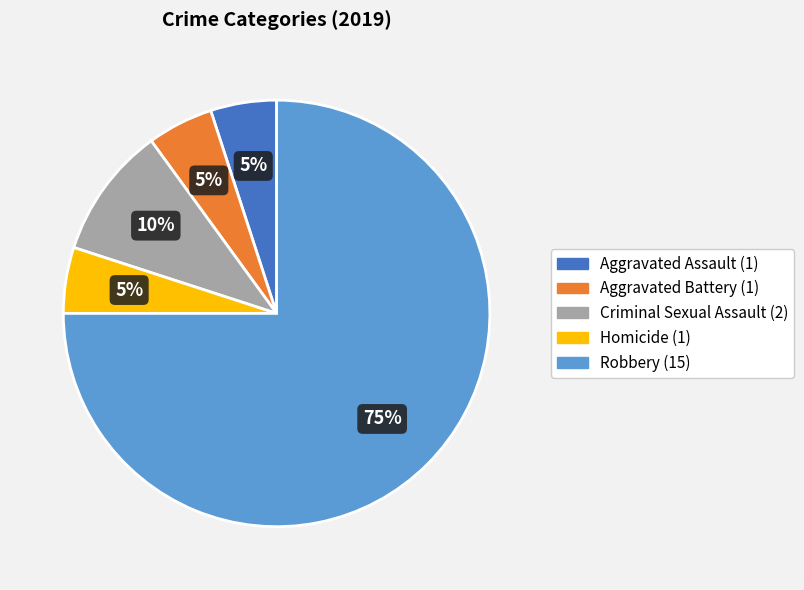

What is the majority slice?

Robbery